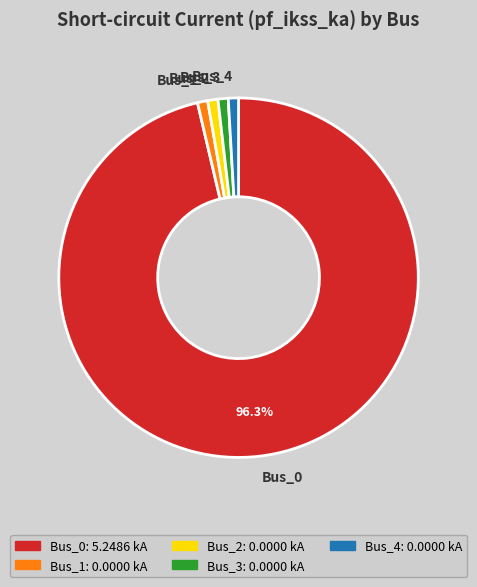

Which slice is the largest?

Bus_0